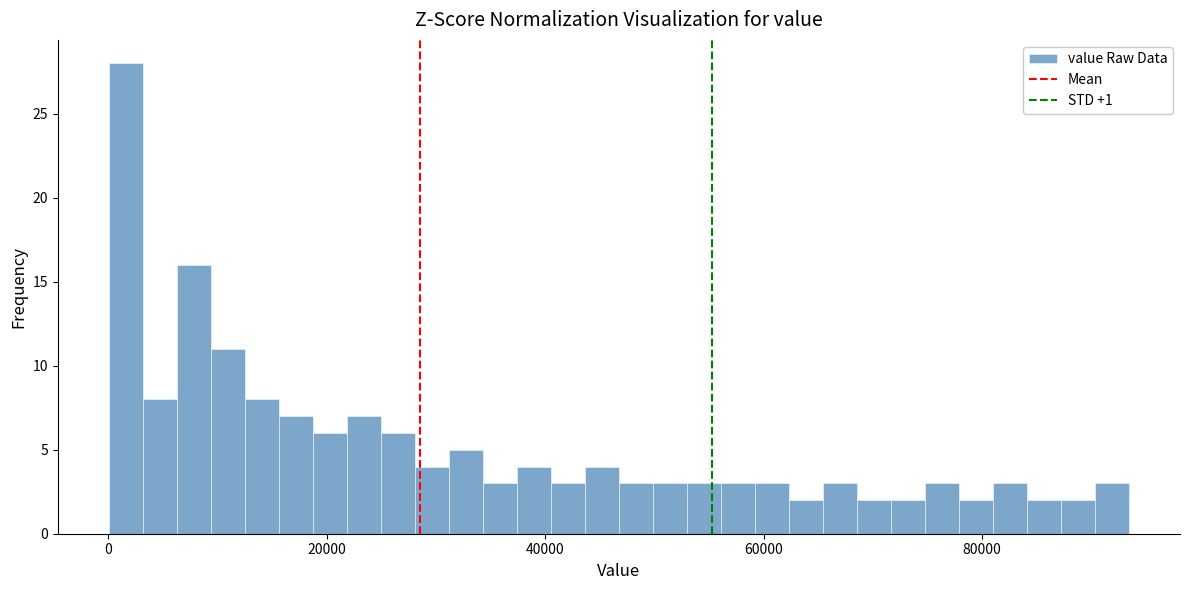

Read against the x-axis, roughly where is the centre of the tallest bar?

2000